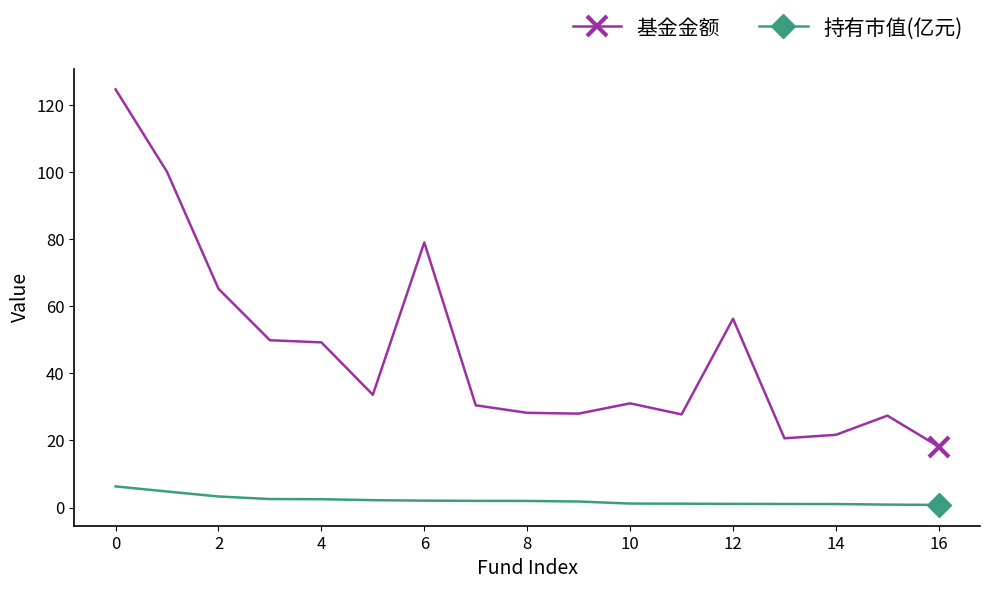

List the series in order of their overall mean, highest first.

基金金额, 持有市值(亿元)